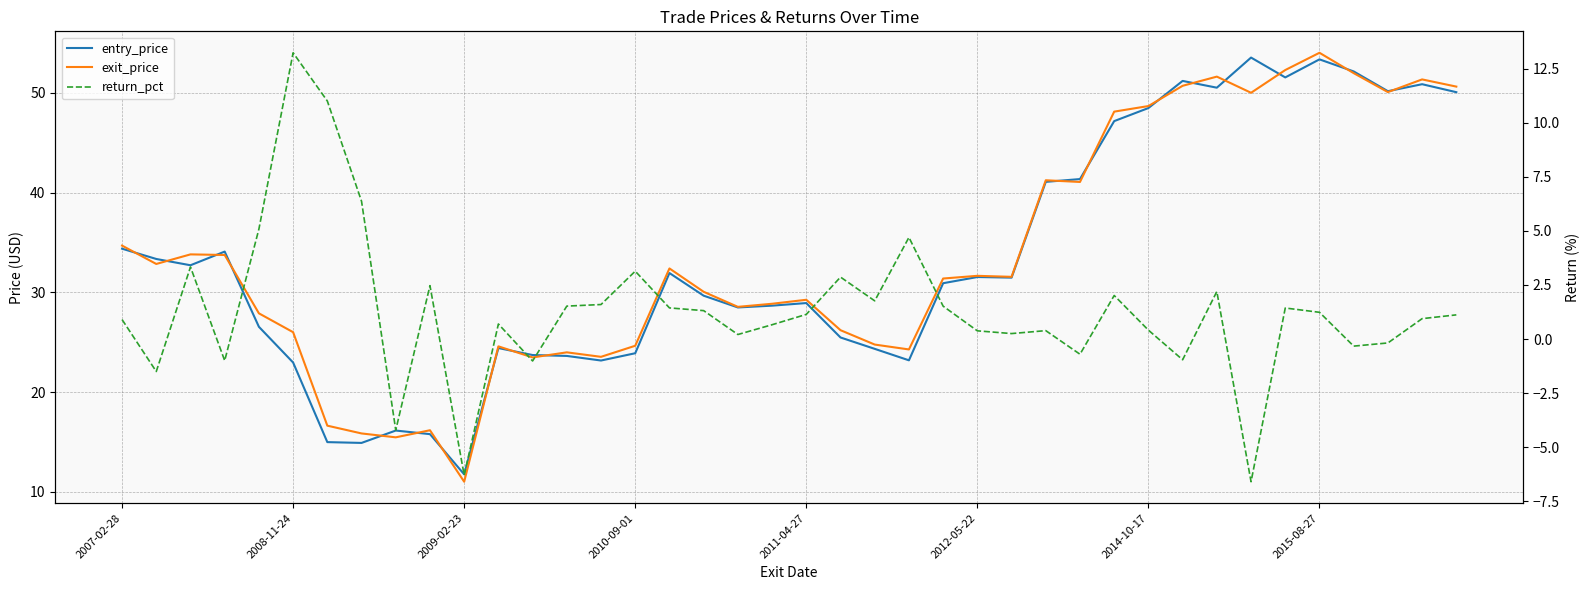

List the series in order of their peak value, lowest first.

return_pct, entry_price, exit_price